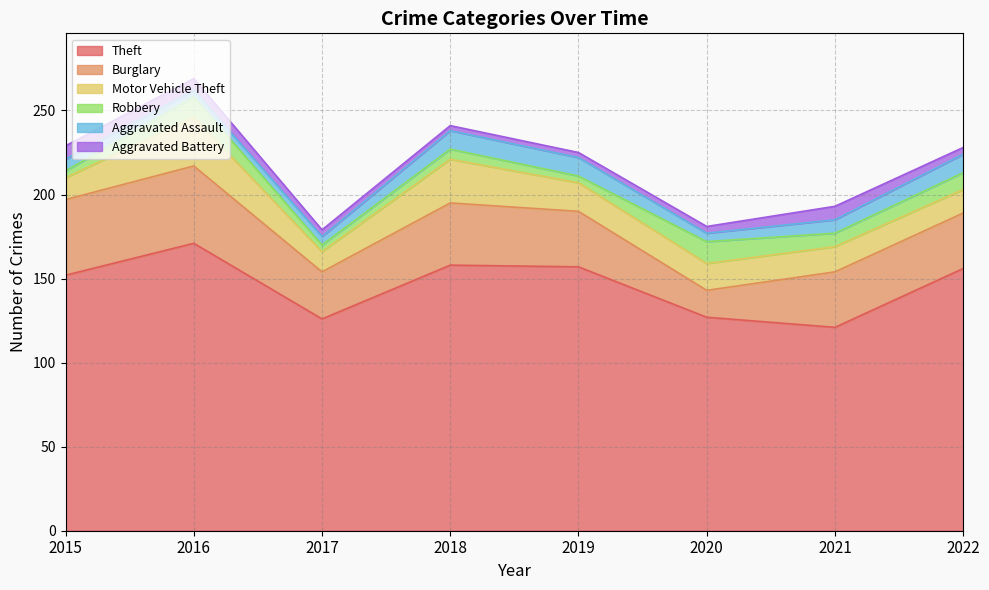

Which series has the largest total across all categories?

Theft